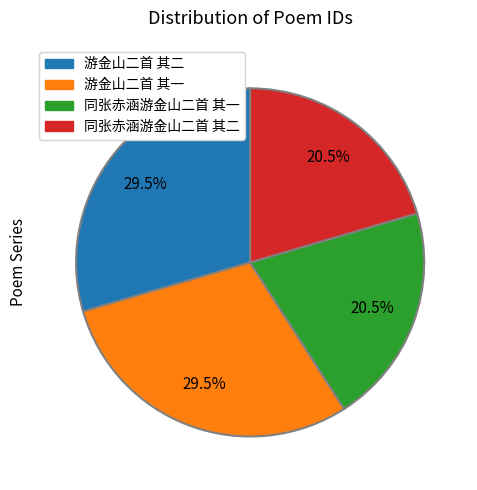

Is there a majority slice in this chart?

No